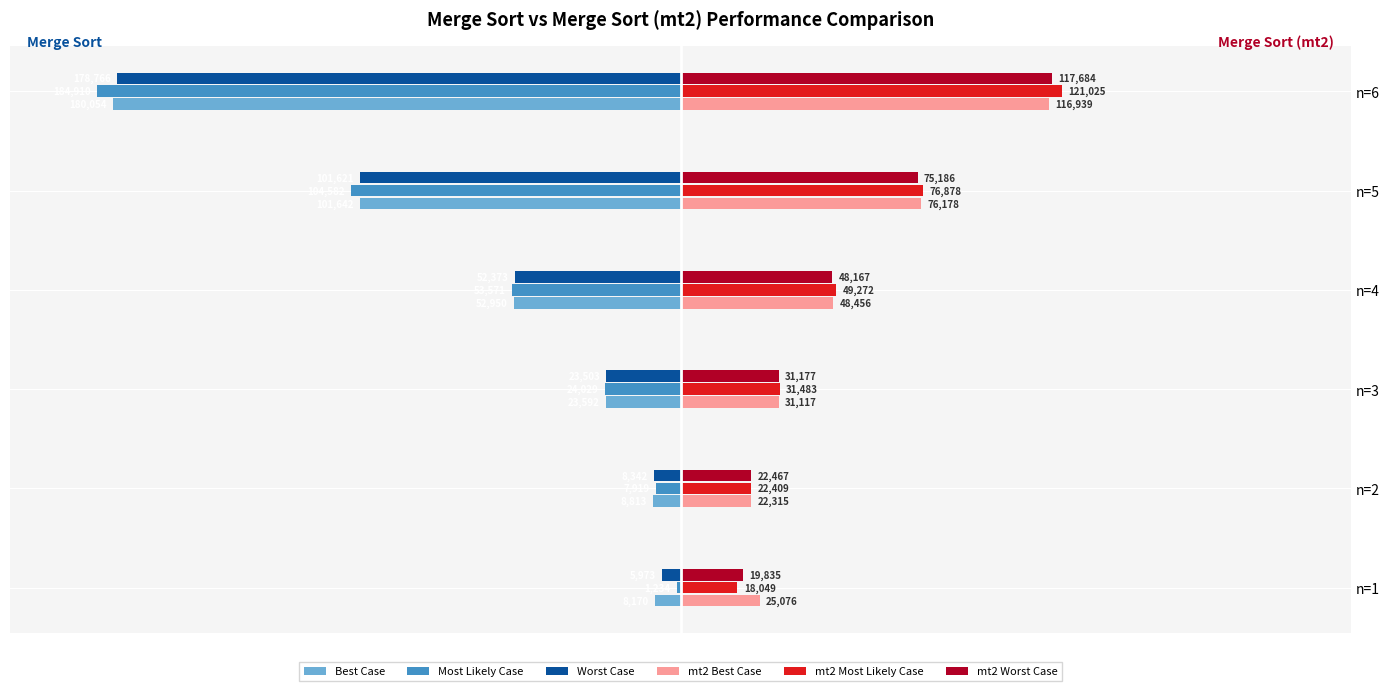

What is the approximate value of Most Likely Case at n=5?

-104582